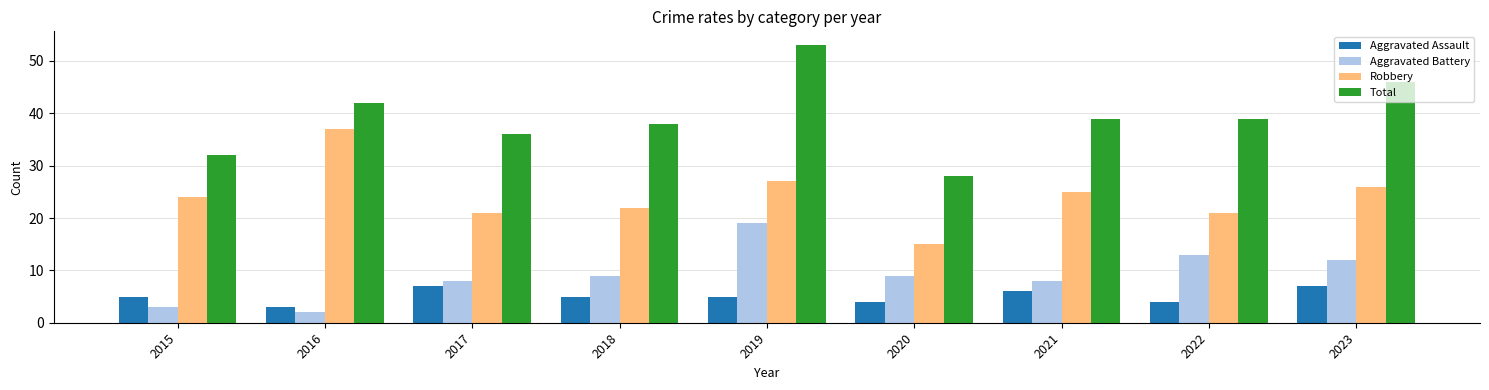

Reading left to right, extract all data points from this chart.

Aggravated Assault: 2015=5	2016=3	2017=7	2018=5	2019=5	2020=4	2021=6	2022=4	2023=7
Aggravated Battery: 2015=3	2016=2	2017=8	2018=9	2019=19	2020=9	2021=8	2022=13	2023=12
Robbery: 2015=24	2016=37	2017=21	2018=22	2019=27	2020=15	2021=25	2022=21	2023=26
Total: 2015=32	2016=42	2017=36	2018=38	2019=53	2020=28	2021=39	2022=39	2023=46